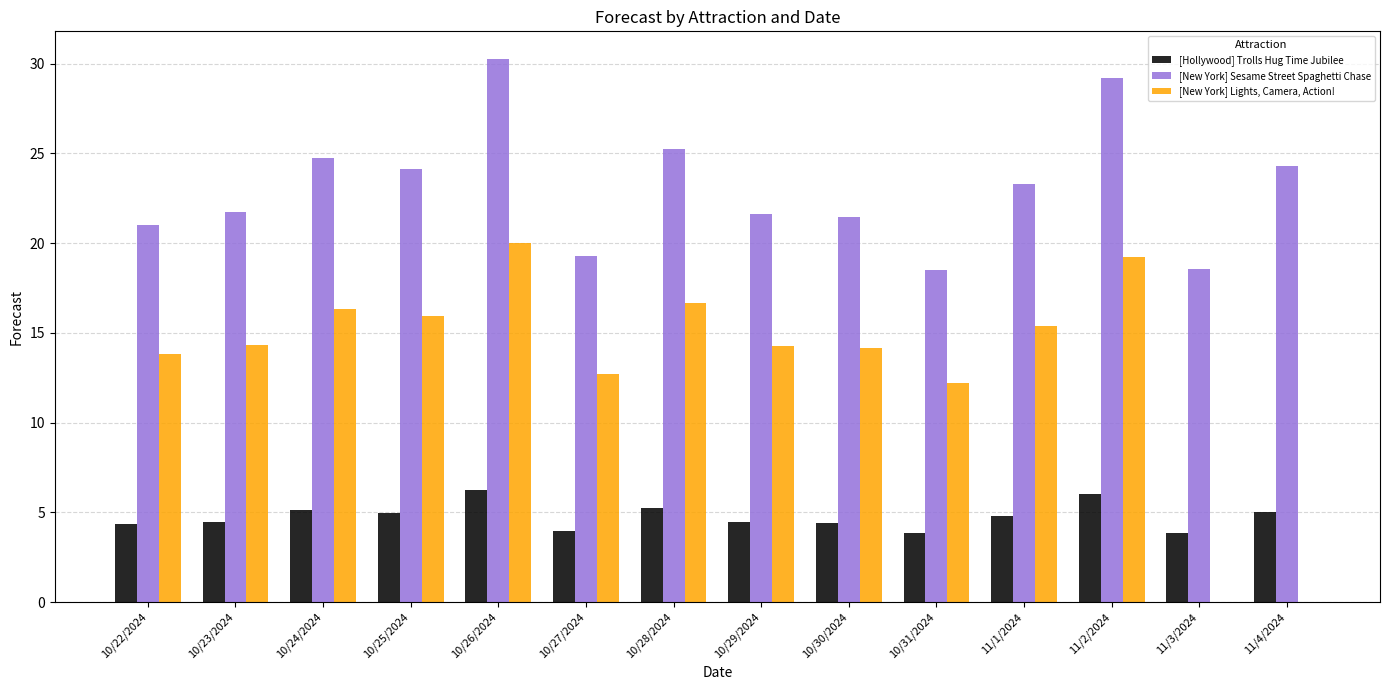

How many groups of bars are there?

14